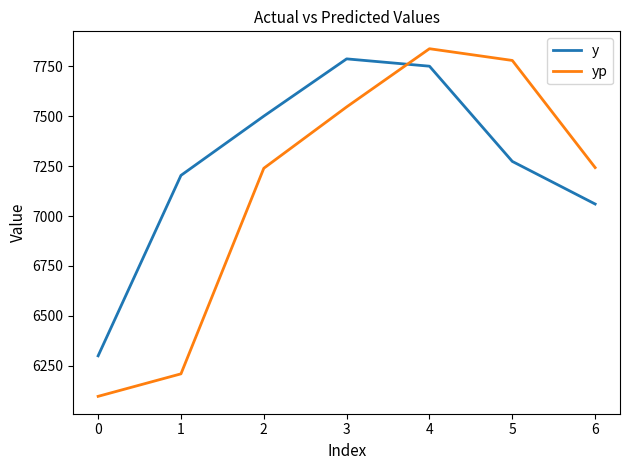

True or false: y and yp intersect in this chart.

True